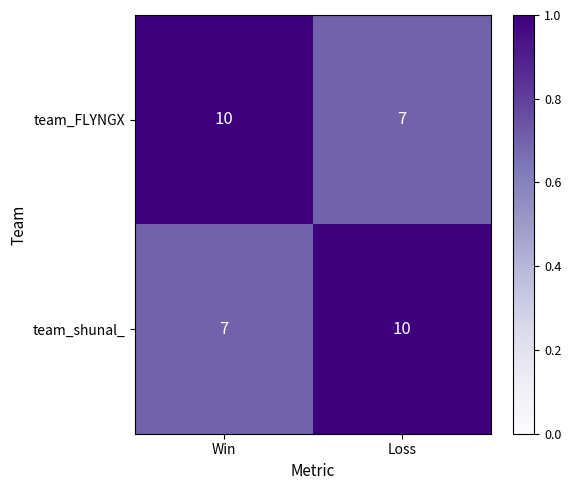

What is the difference between the highest and lowest values at Win?

3